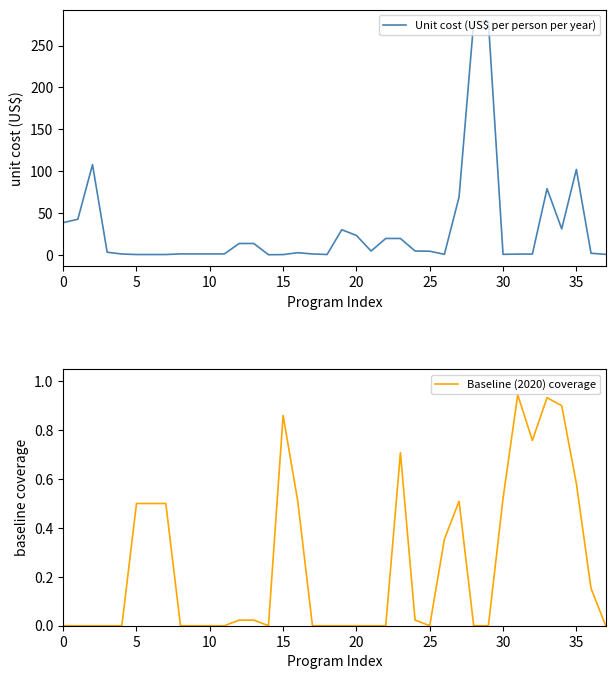

At which label does Baseline (2020) coverage reach its peak?

31